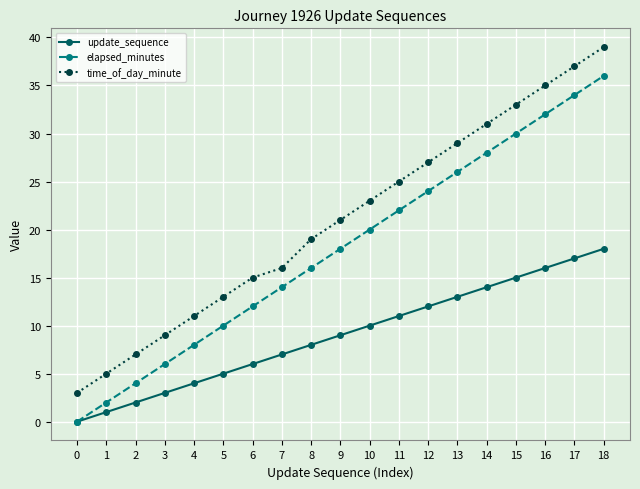

Does the chart have visible grid lines?

Yes